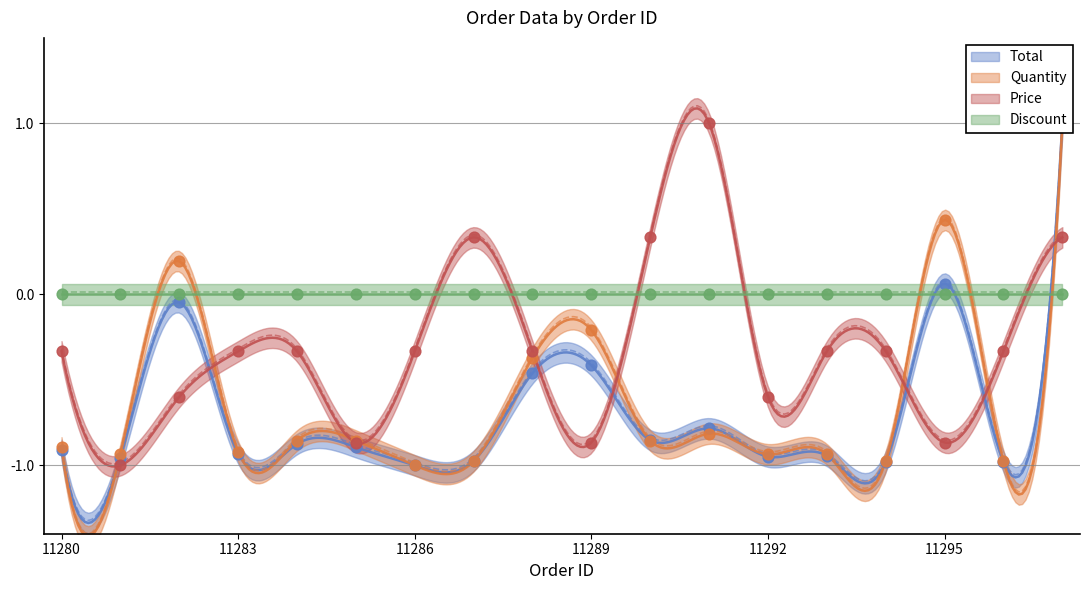

Which series reaches the minimum Y coordinate?

Total